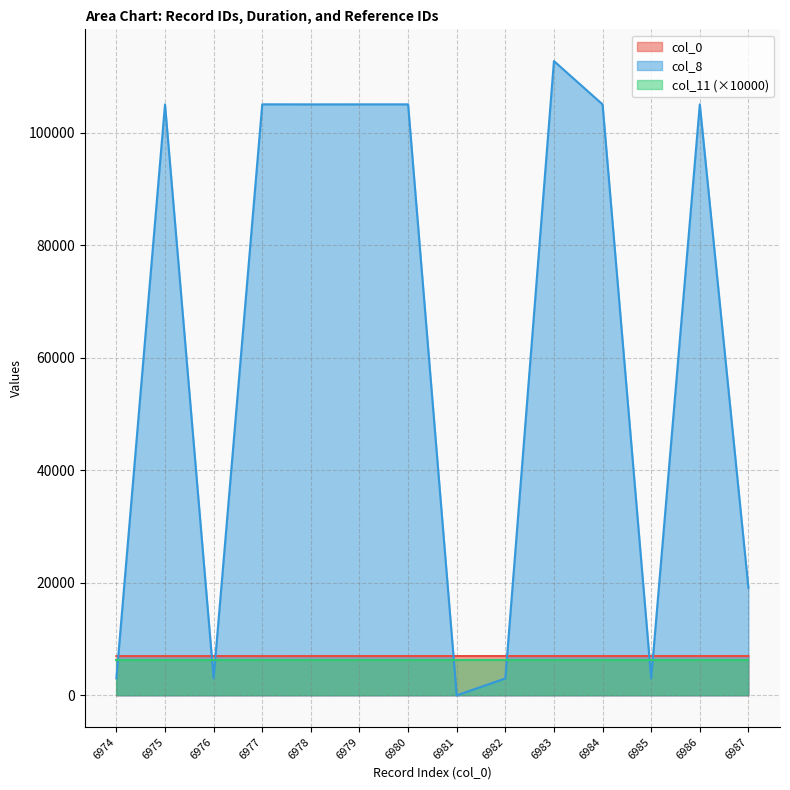

Does the chart have visible grid lines?

Yes